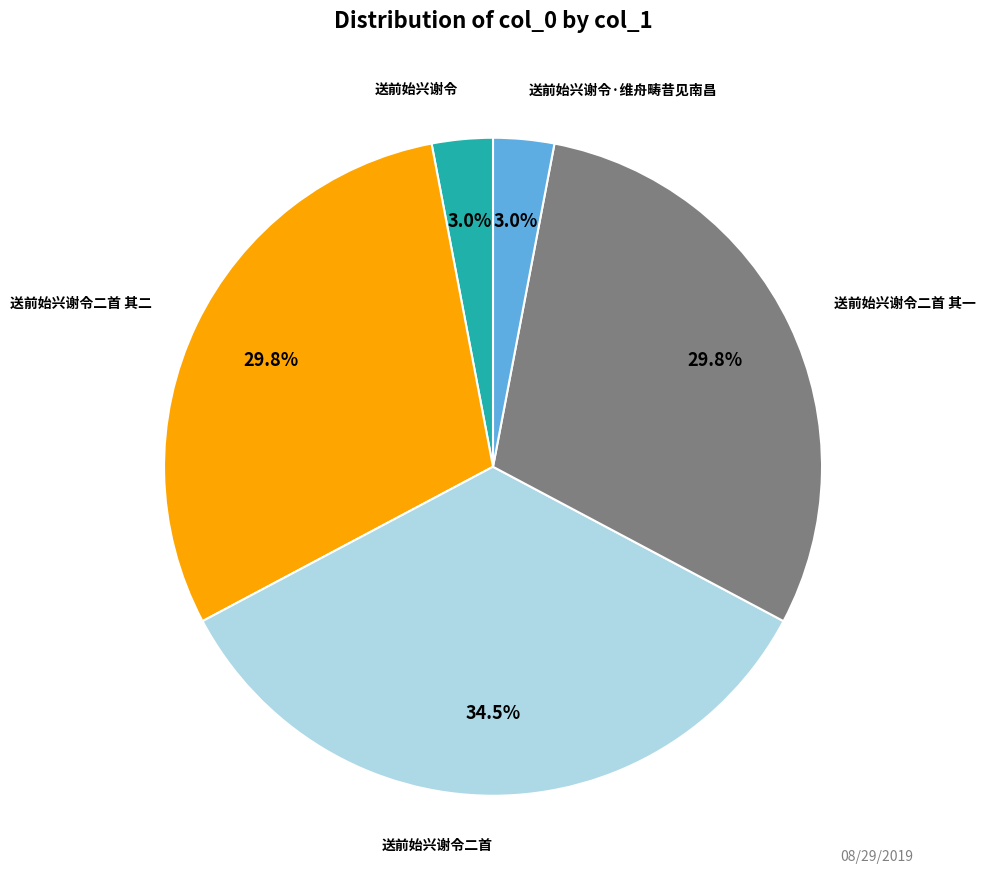

How many segments does this pie chart have?

5